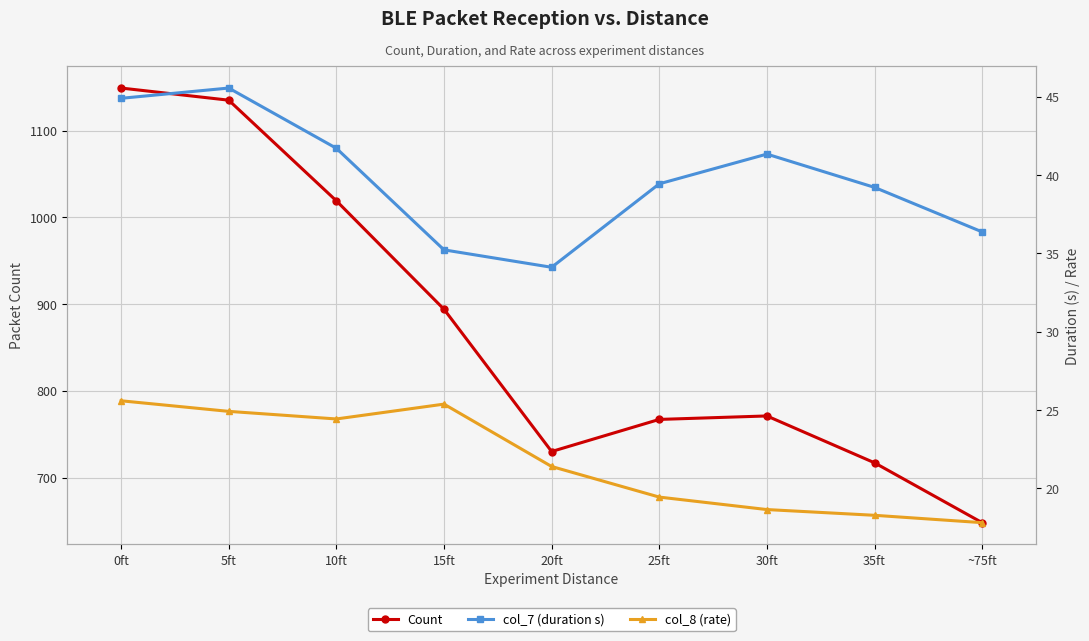

What is the minimum value shown in the chart?

17.8